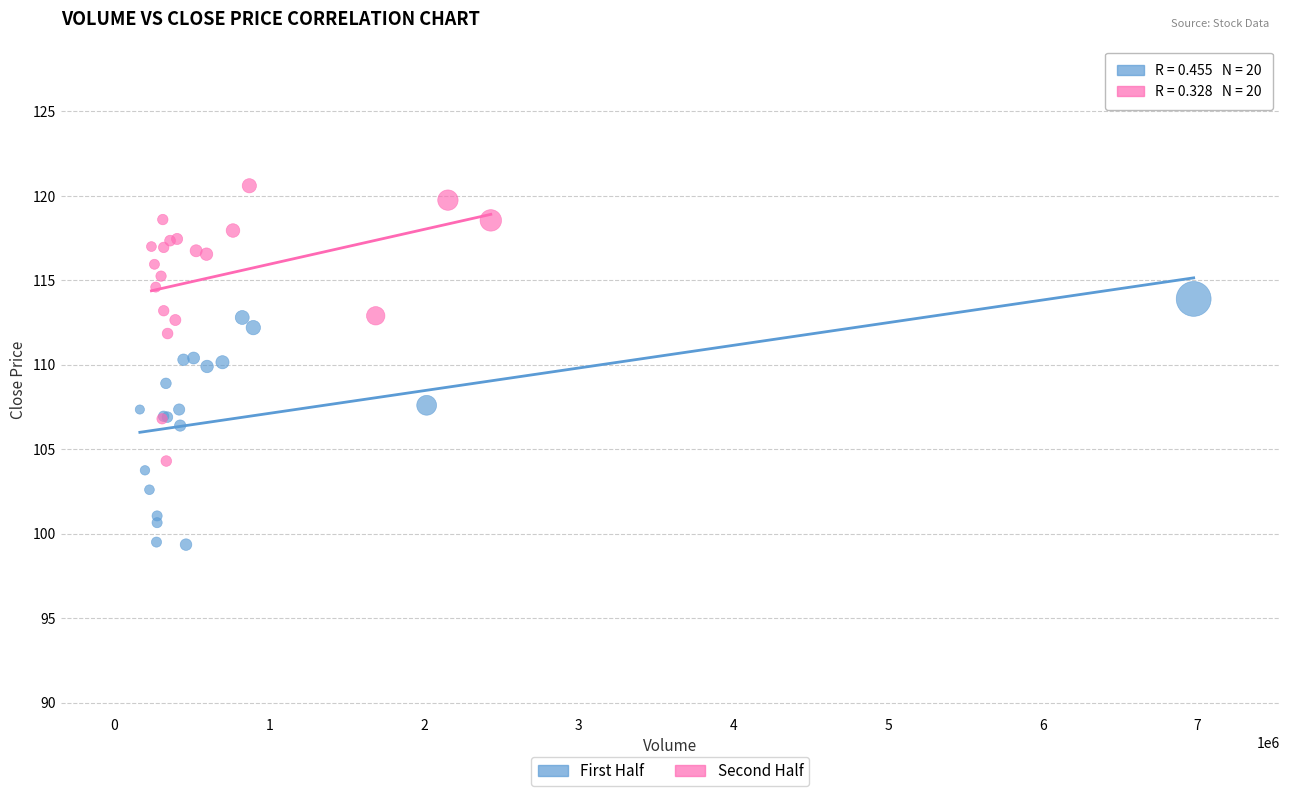

Which series contains the highest Y value?

Second Half